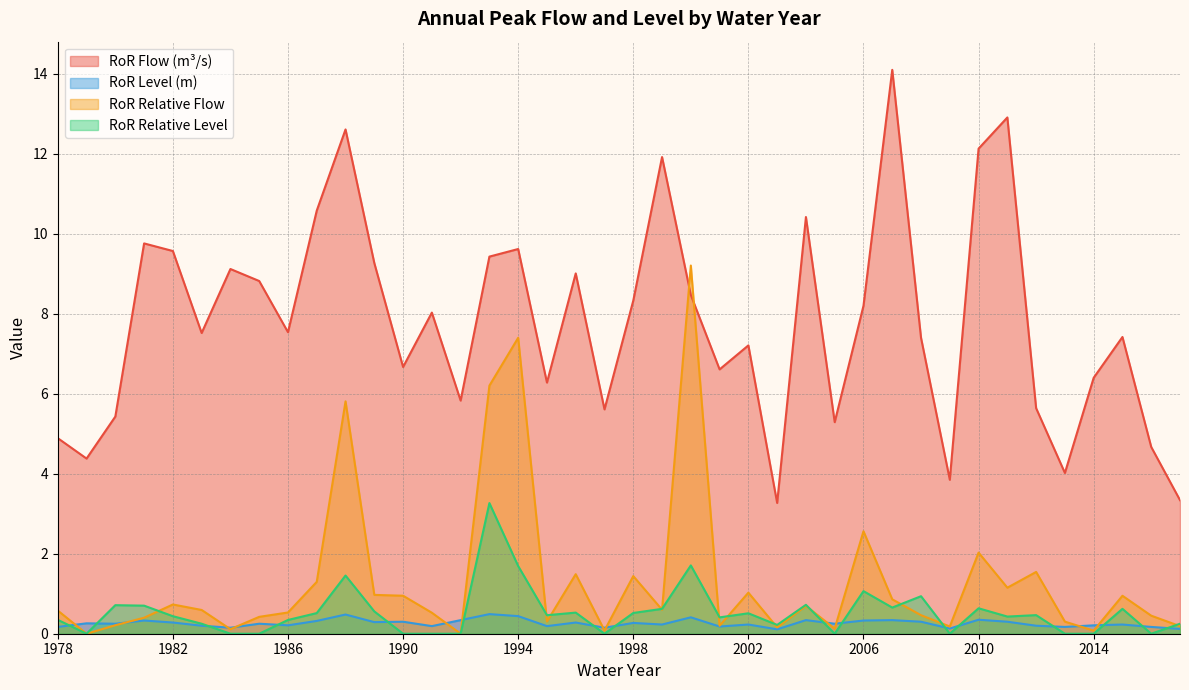

Is it true that ror_rel_level equals 0.5 at 1998?

True